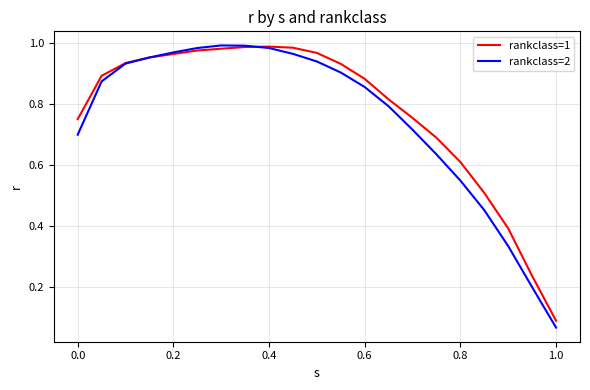

True or false: rankclass=1 and rankclass=2 cross at least once.

True